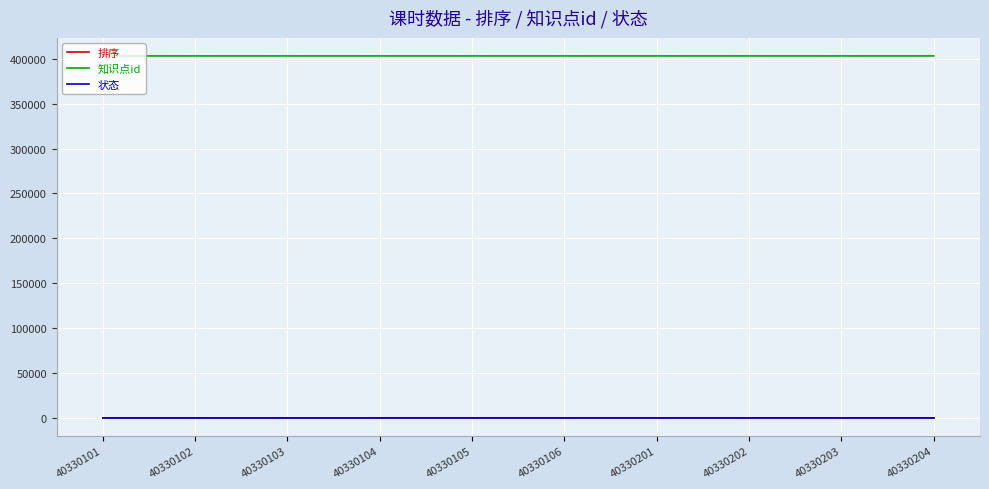

What is the greatest value displayed?

403302